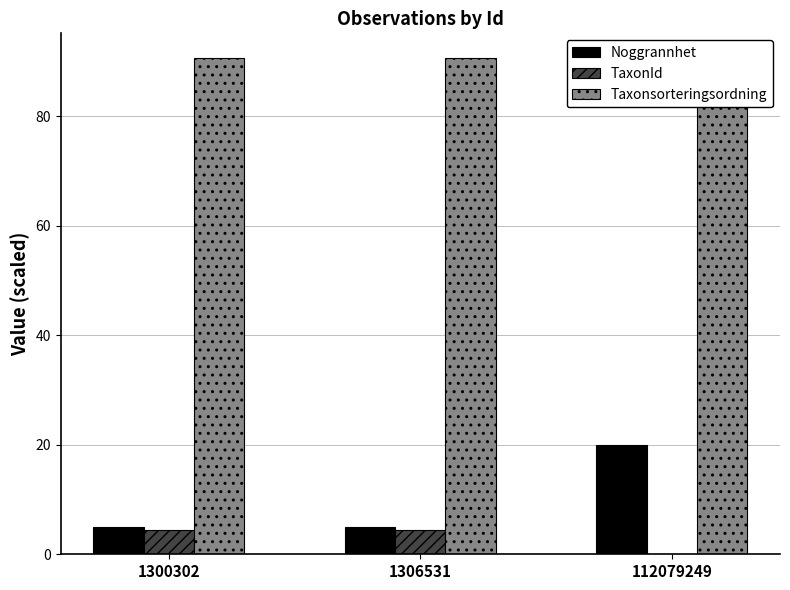

The value of Taxonsorteringsordning at 1300302 is 149.7. True or false?

False